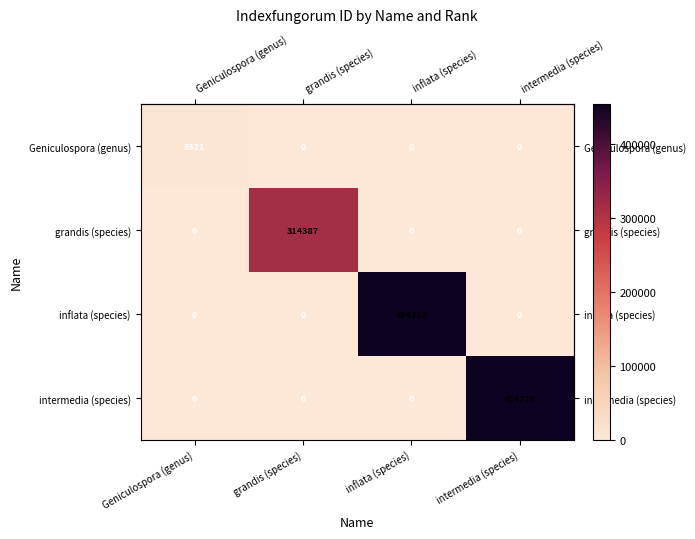

What is the sum of all grandis (species) values?

314387